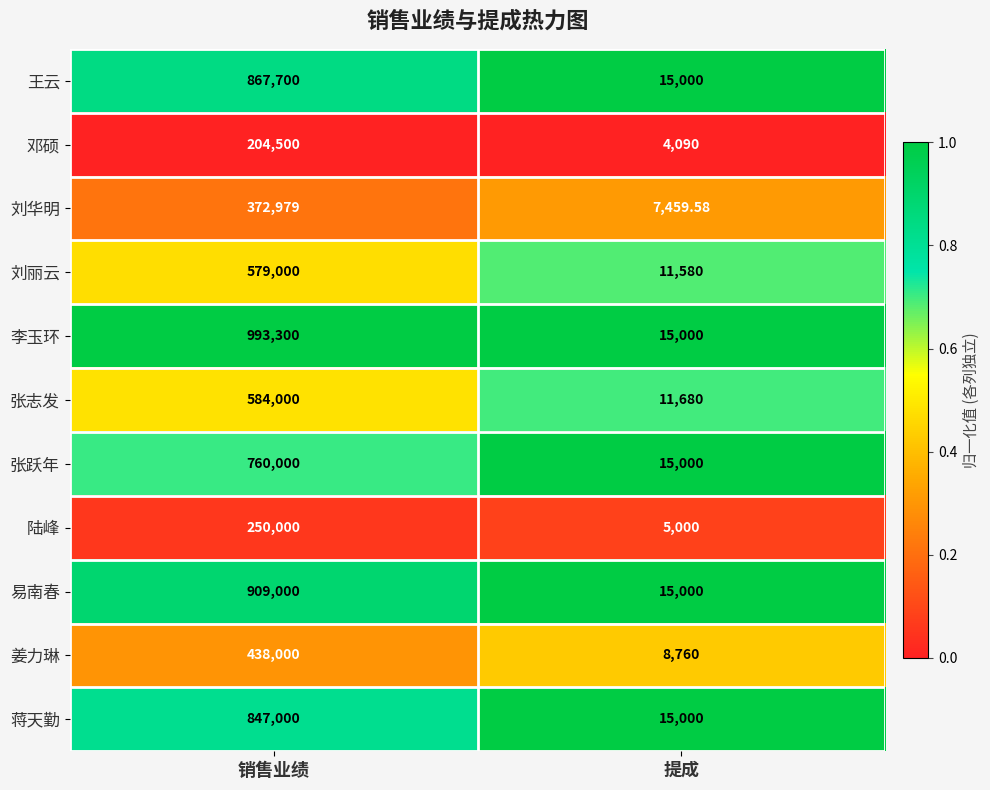

List the labels in order of 刘丽云 value, largest first.

销售业绩, 提成